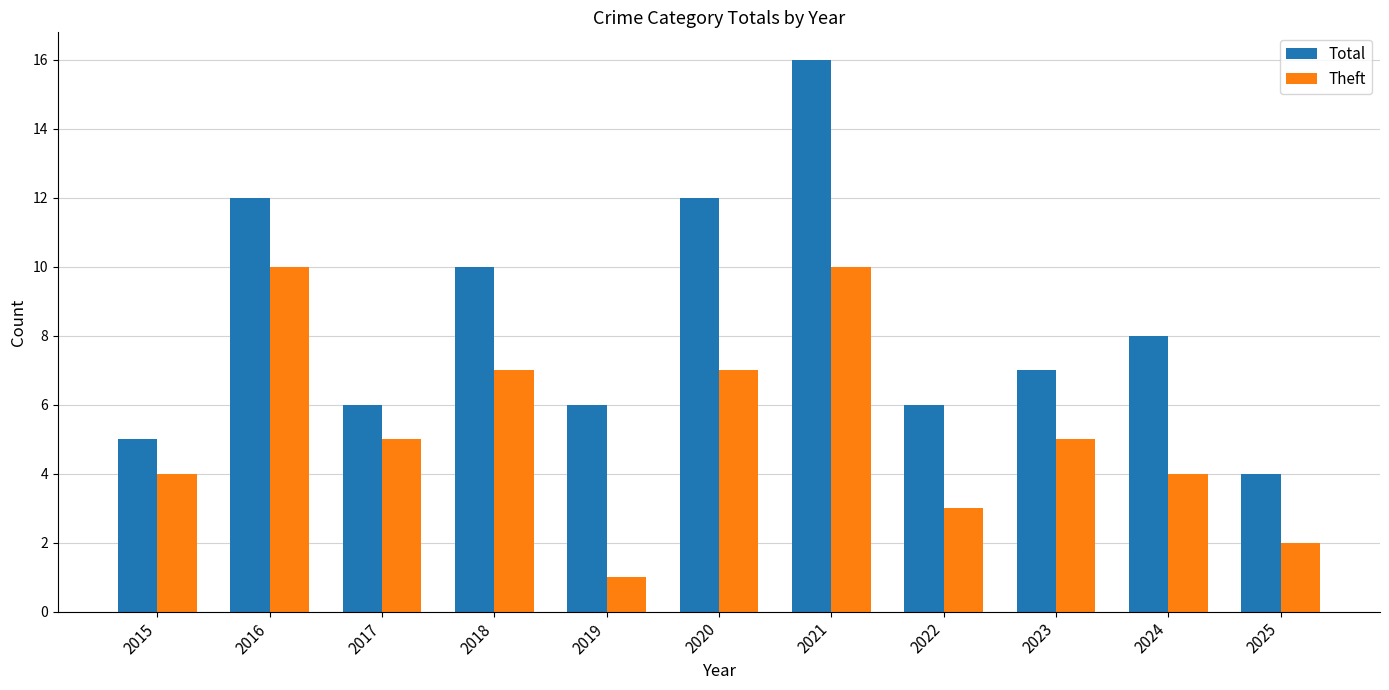

What is the approximate value of Theft at 2020?

7